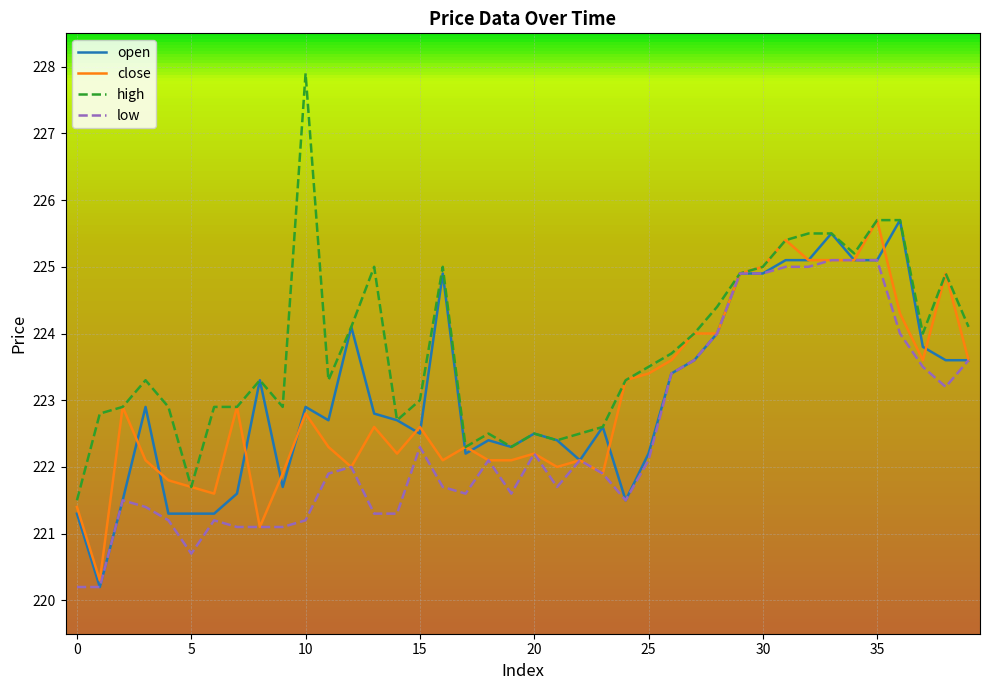

Which series has the widest spread of values?

high